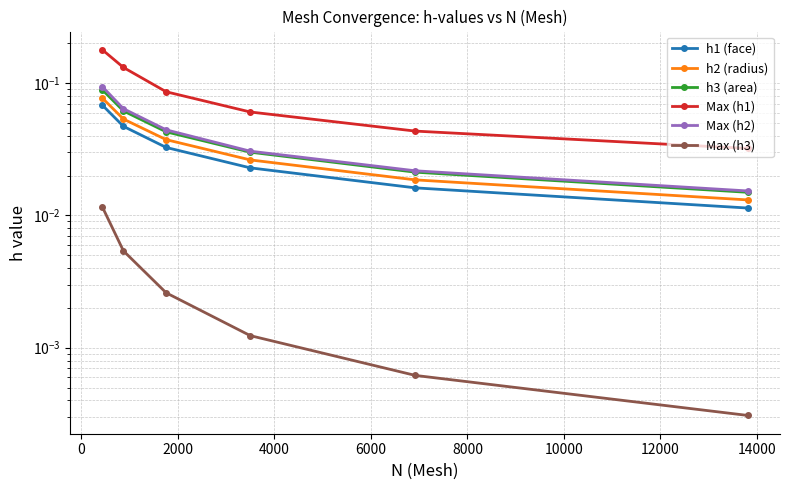

True or false: Max (h1) and h2 (radius) cross at least once.

False